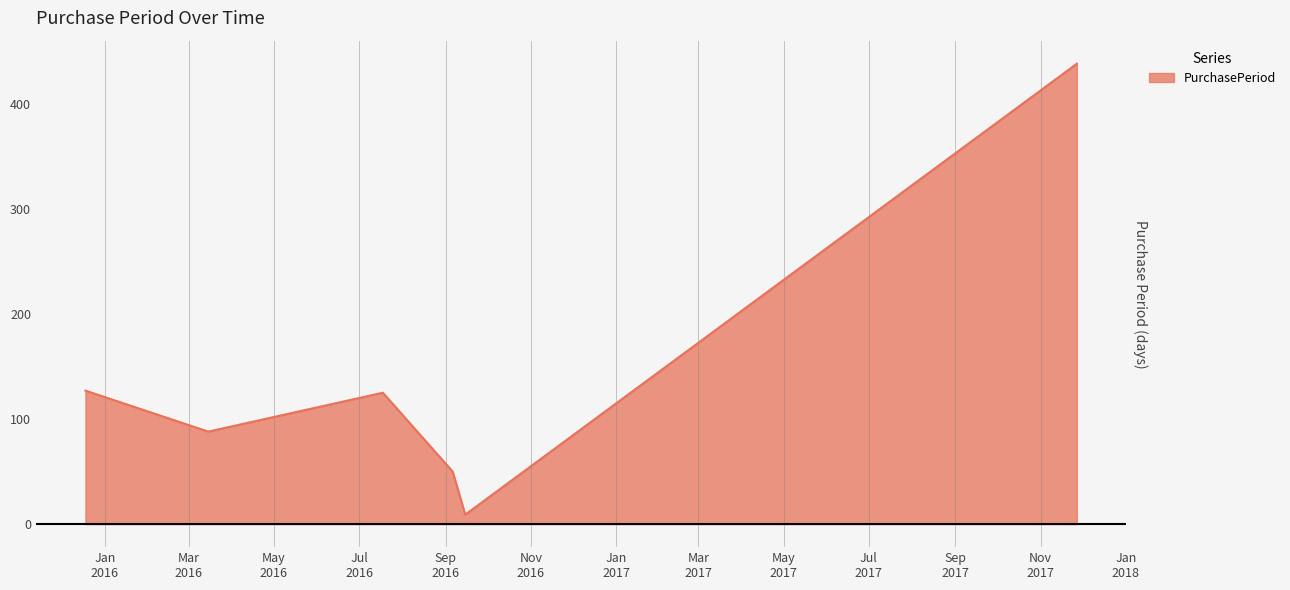

What is the sum of all values?

837